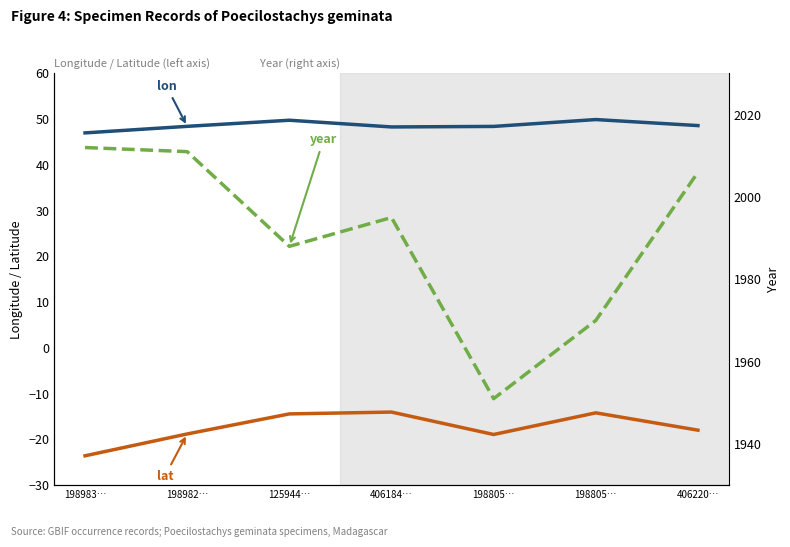

What is the difference between the second highest and minimum values in the lat series?

9.4